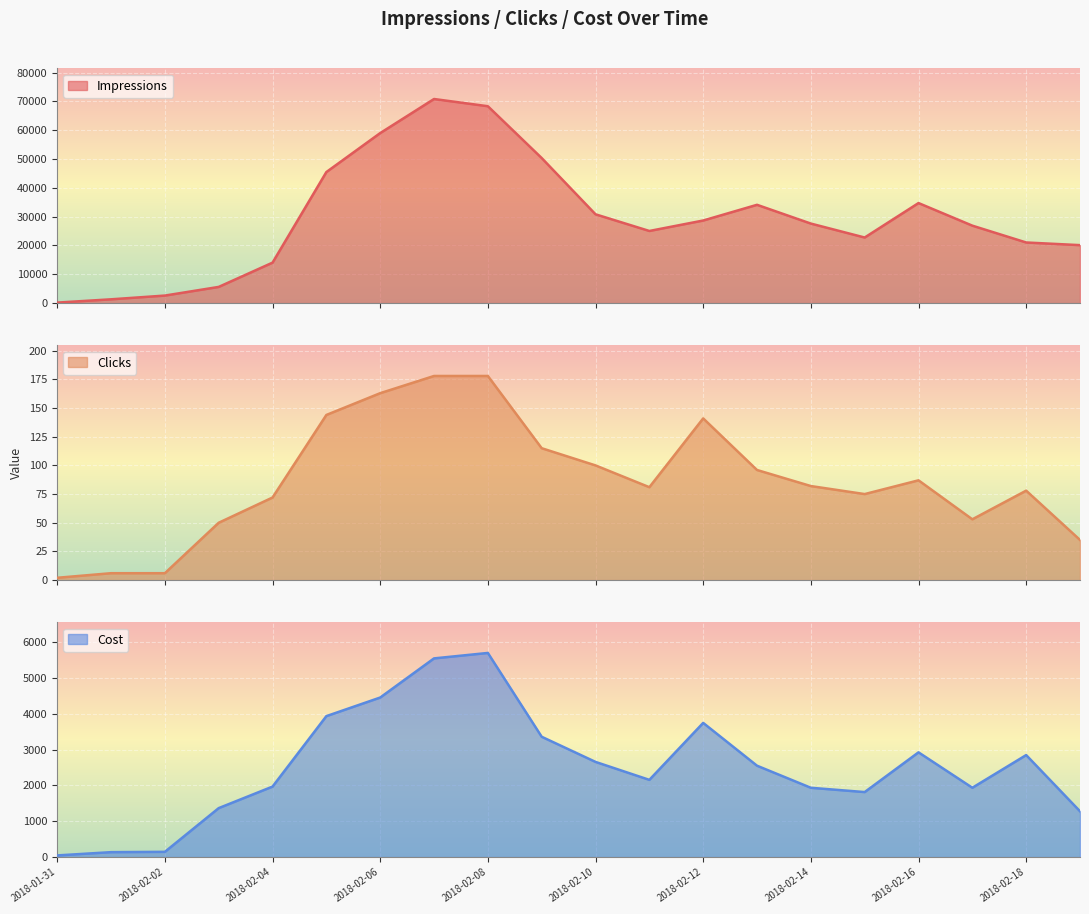

Where is Cost nearest to the value 2874?

2018-02-18